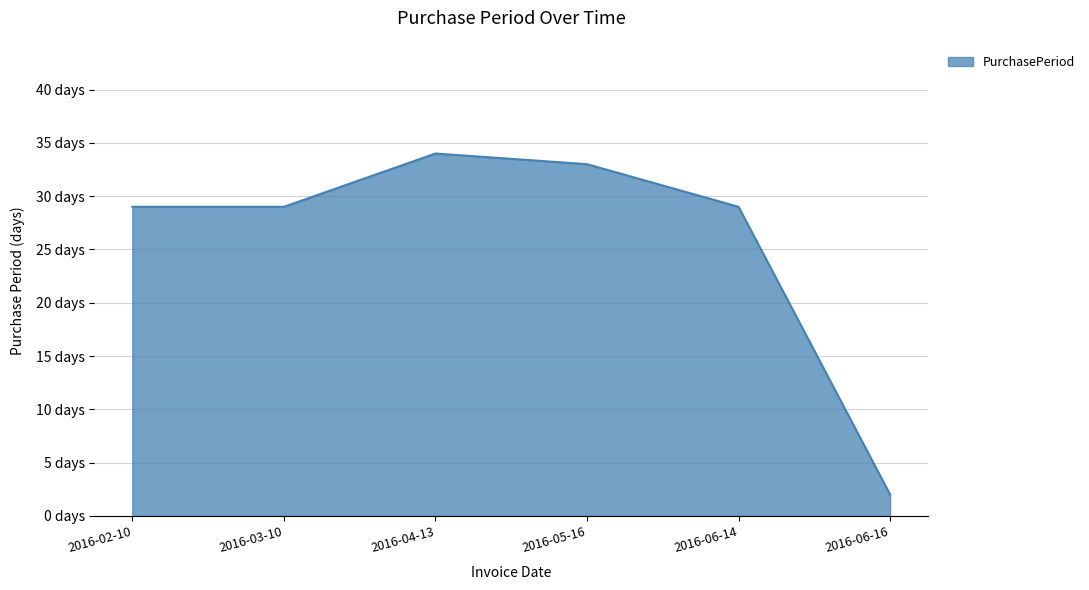

What is the difference between the values at 2016-05-16 and 2016-03-10?

4